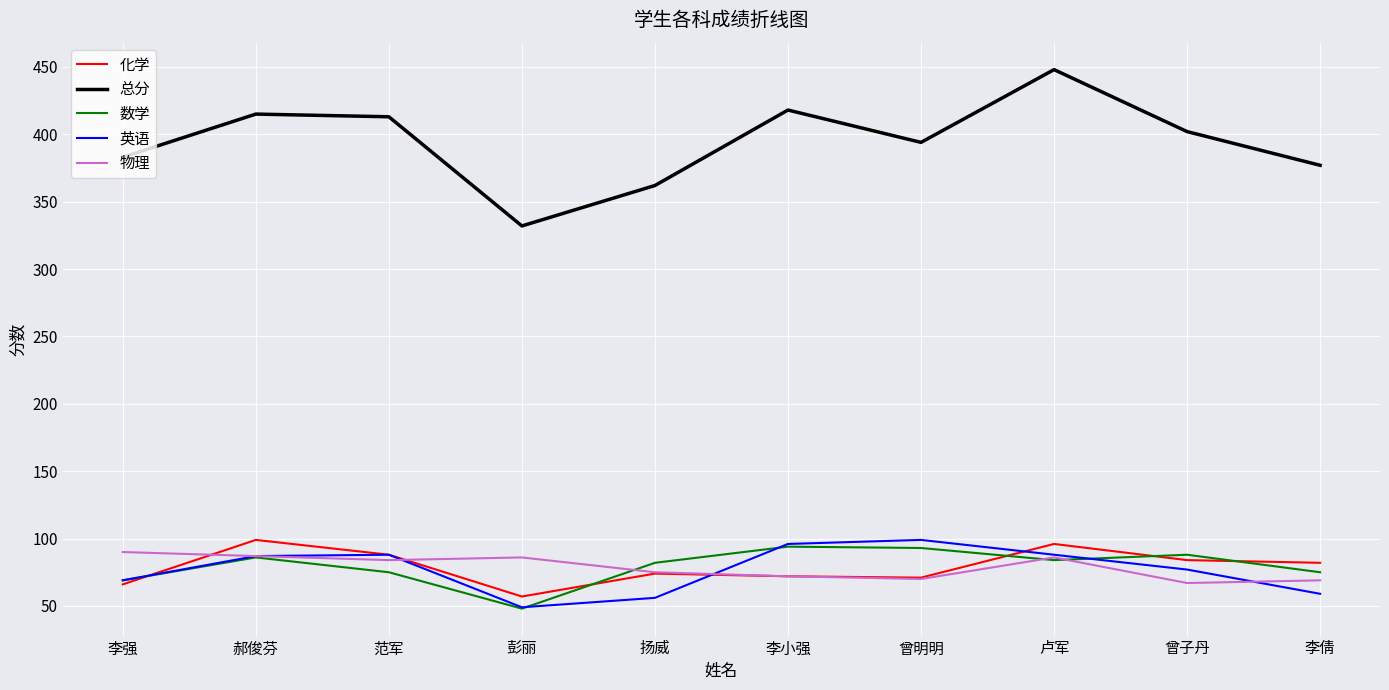

What position from the right is 范军?

8